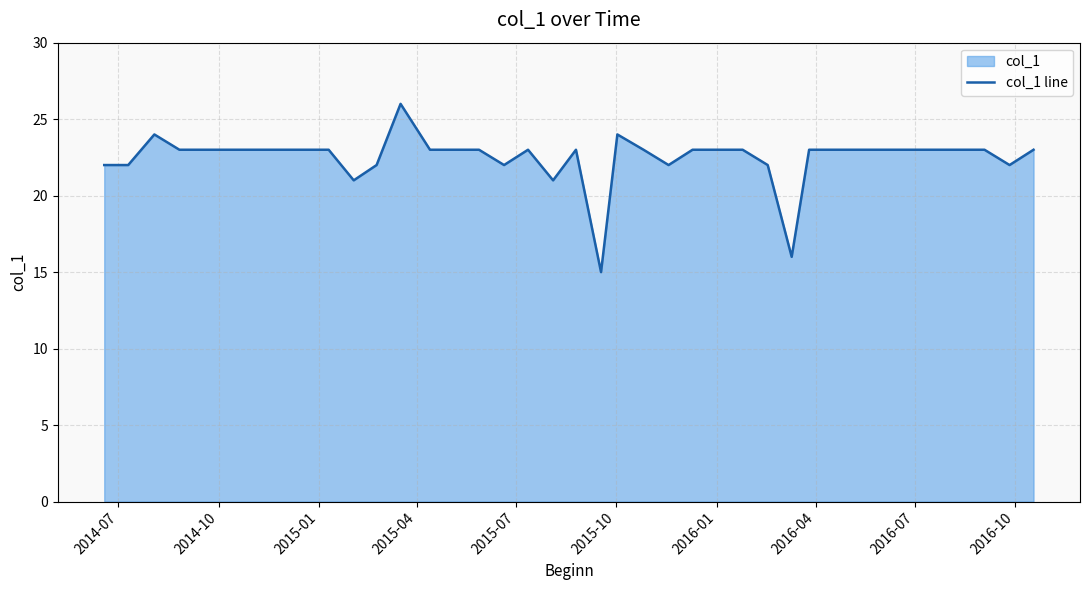

What is the difference between the maximum and minimum values?

11